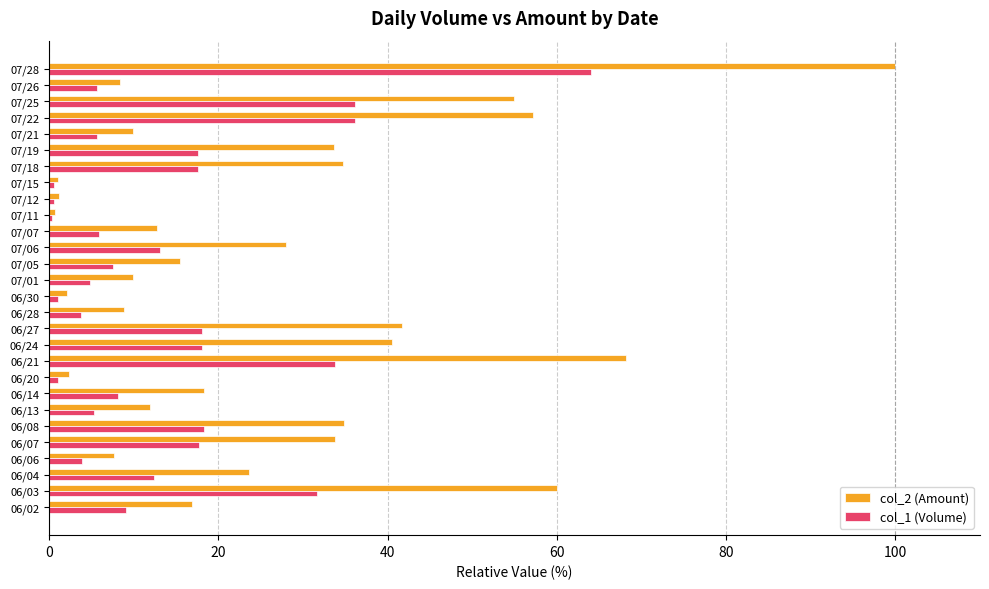

Which category has the highest value in the col_2 (Amount) series?

07/28